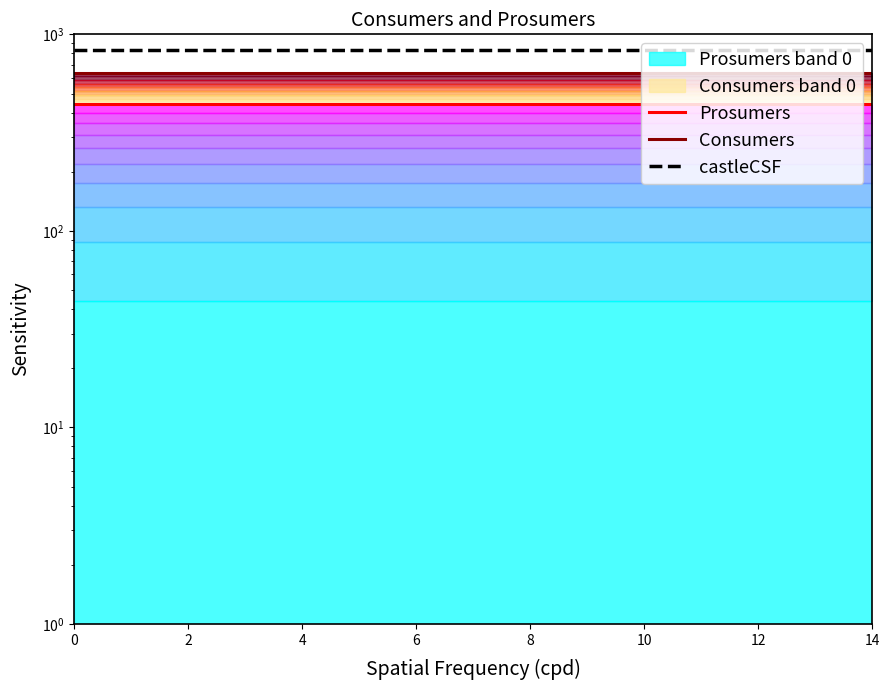

True or false: Prosumers and castleCSF intersect in this chart.

False